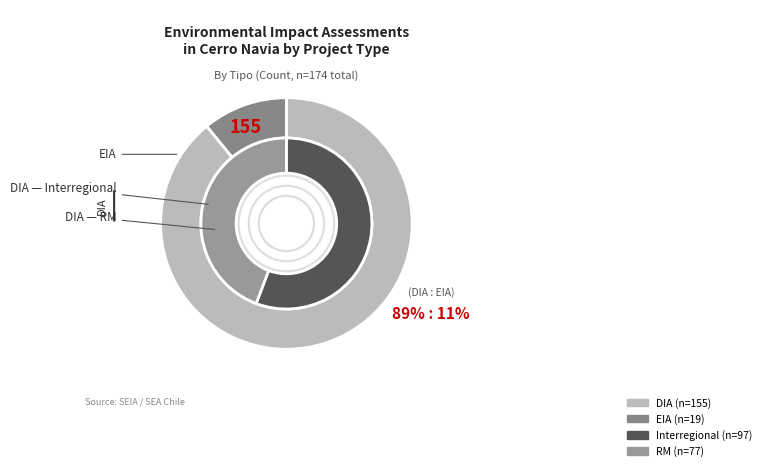

True or false: DIA accounts for 95% of the total.

False